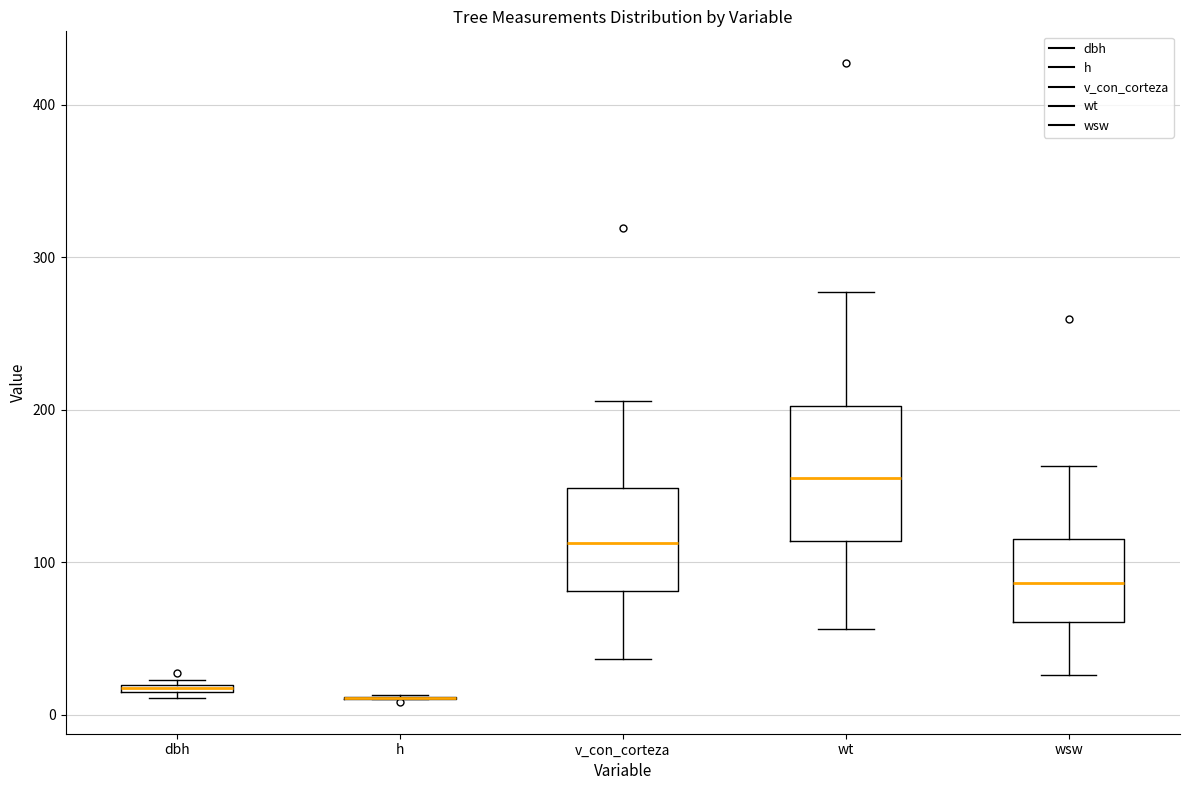

Where is the lower edge of the box for wsw on the y-axis? The values are not printed on the chart, so give them approximately, as read against the axis.

60